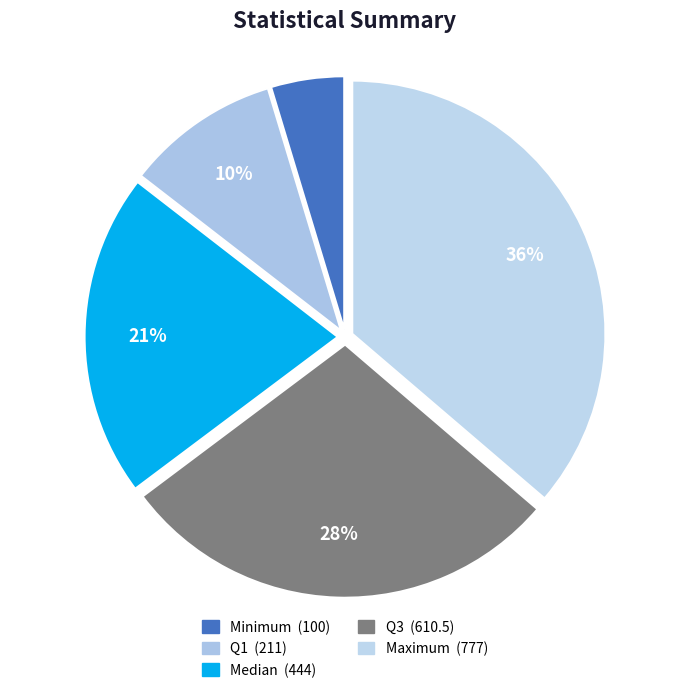

What is the change in value from Q1 to Median?

+233.0